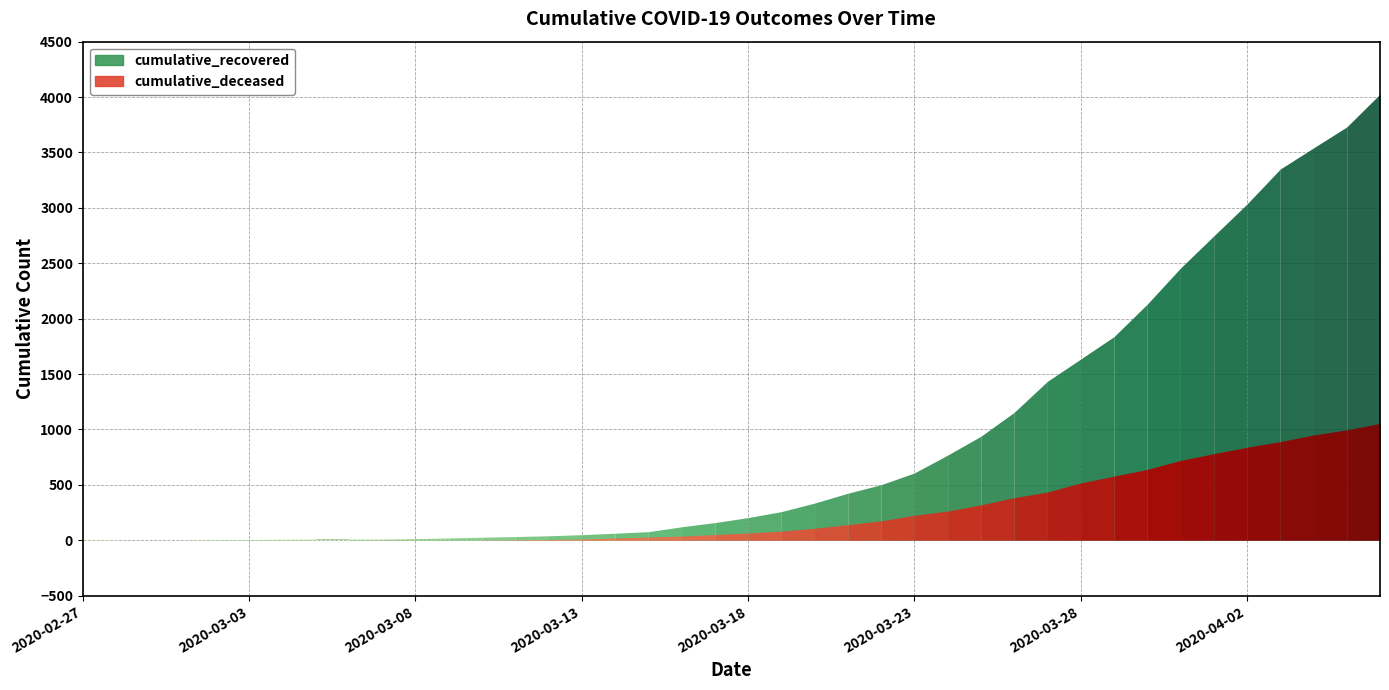

Count the number of data series in this chart.

2